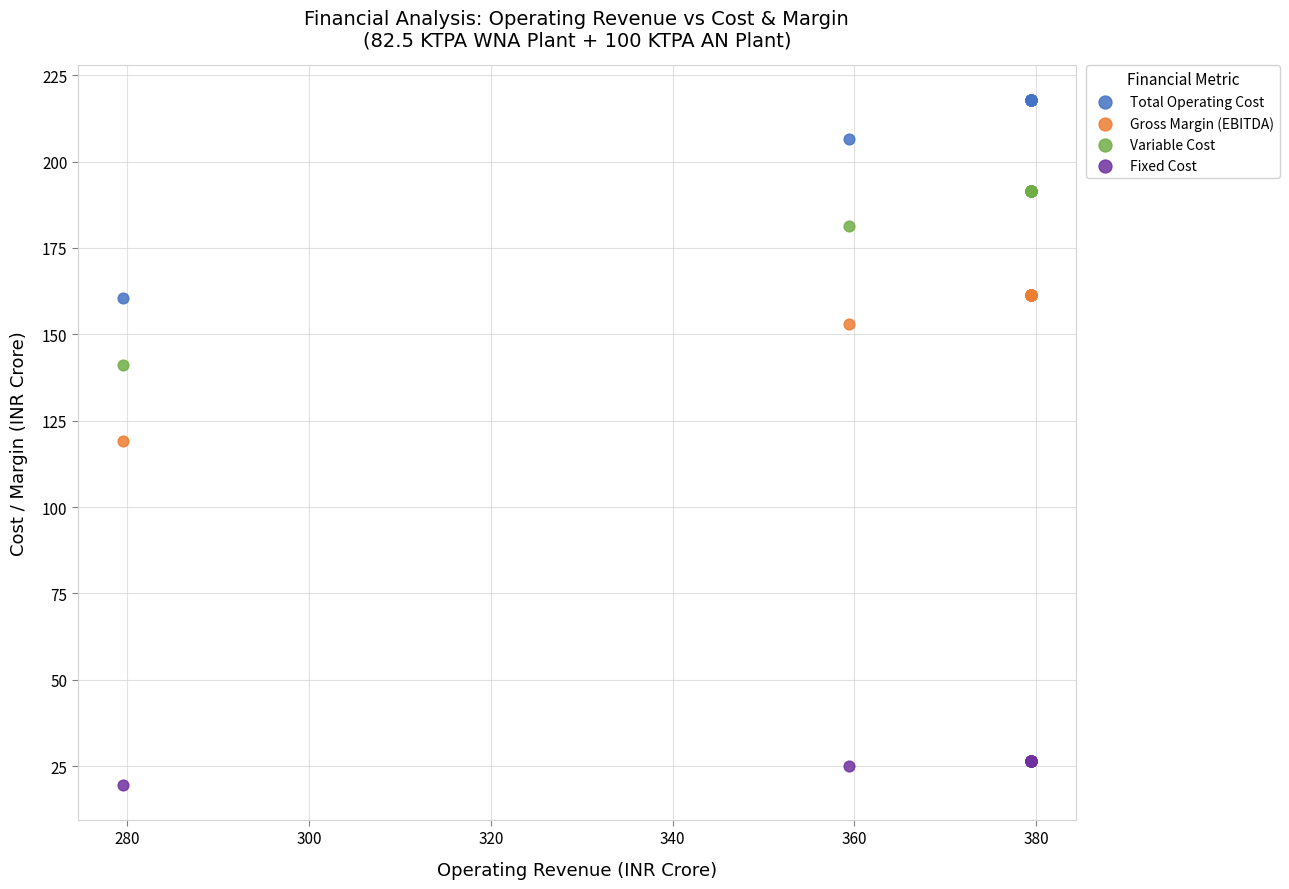

What are all the series names shown in the legend?

Total Operating Cost, Gross Margin (EBITDA), Variable Cost, Fixed Cost